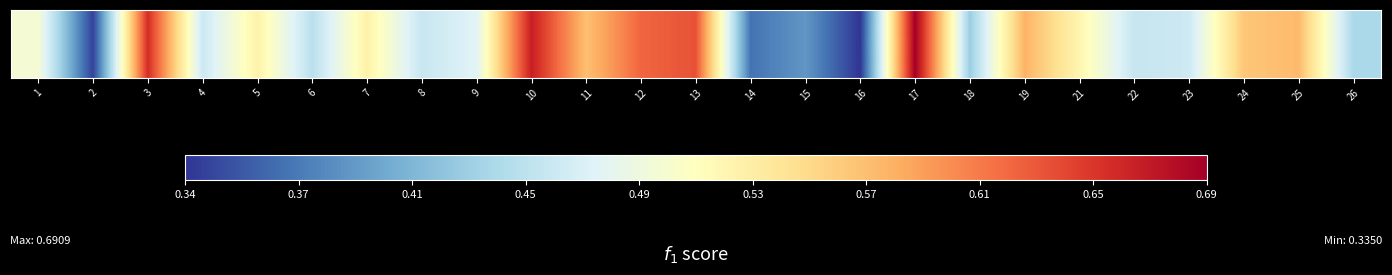

Rank the categories by value from lowest to highest.

16, 2, 14, 15, 18, 26, 6, 22, 8, 4, 23, 9, 1, 21, 5, 7, 24, 11, 25, 19, 12, 13, 3, 10, 17